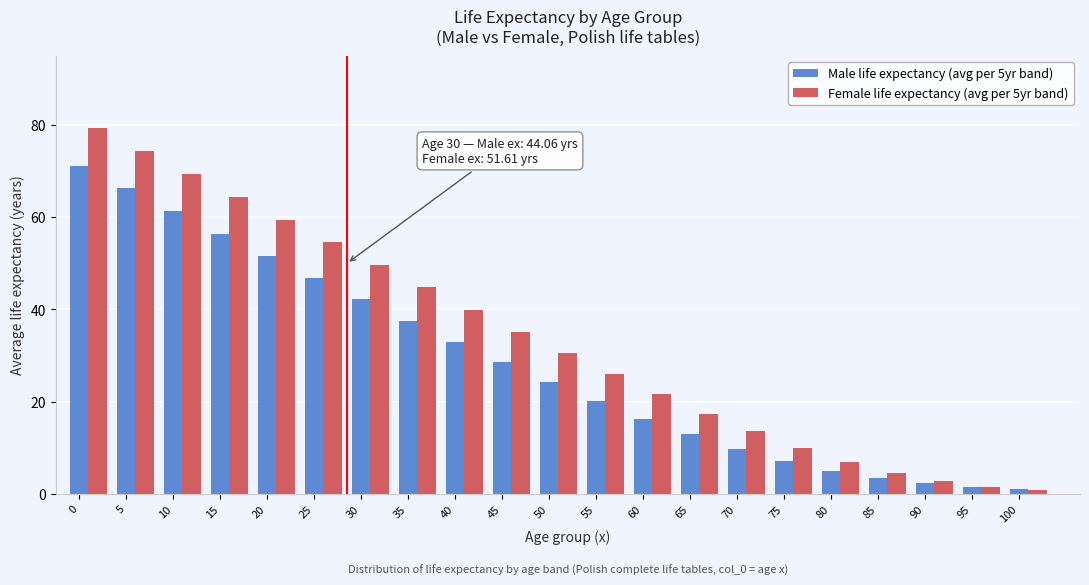

What is the difference between the maximum and minimum values in the Female life expectancy (avg per 5yr band) series?

78.5